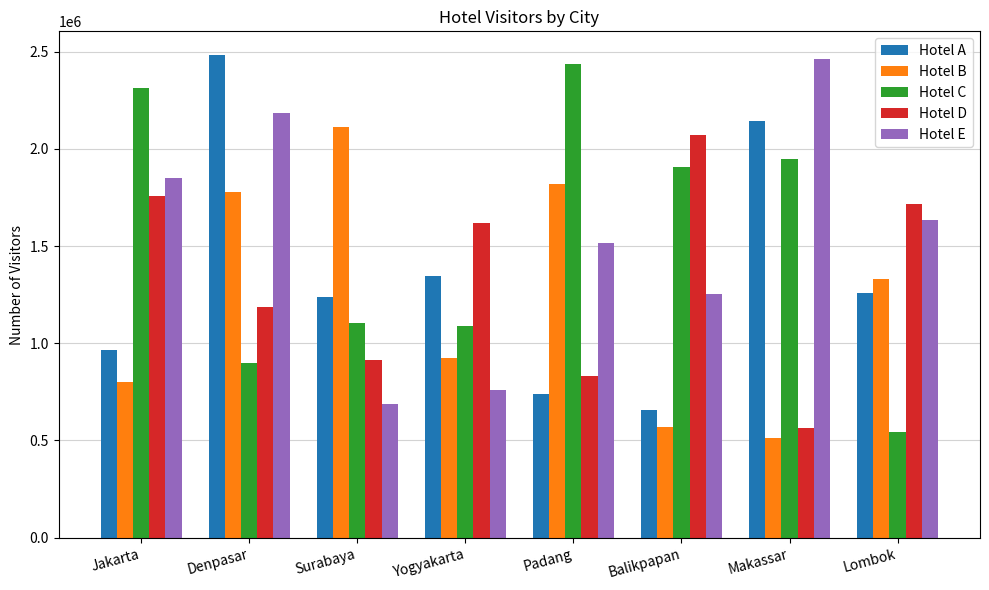

How many groups of bars are there?

8